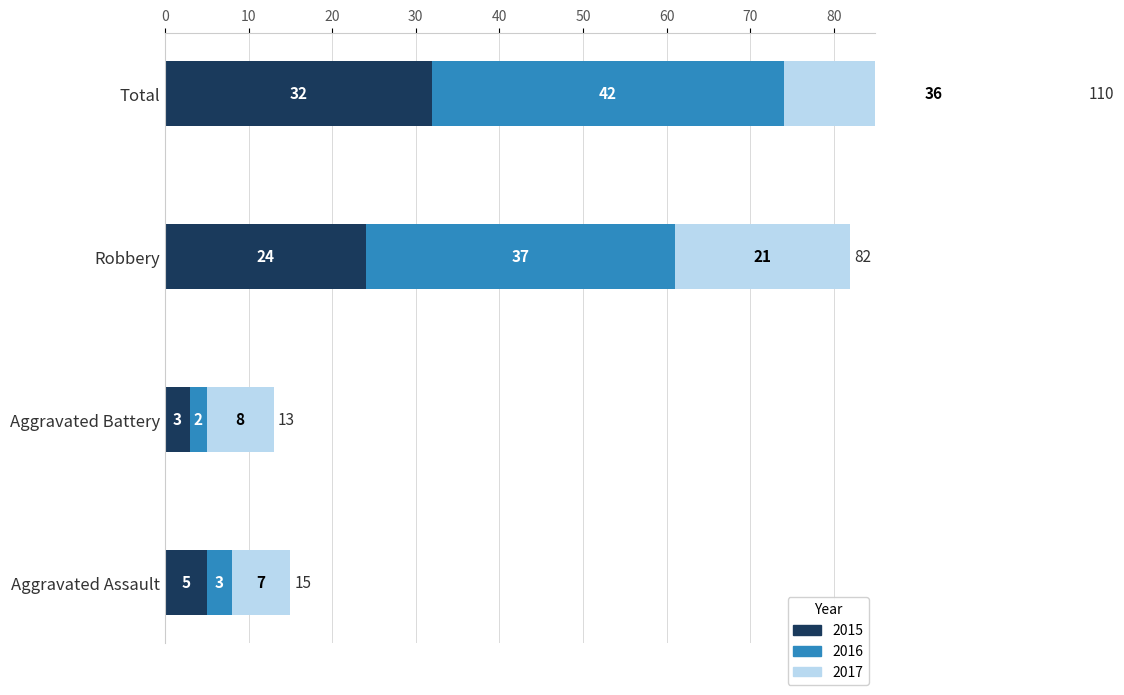

What is the sum of all 2015 values?

64